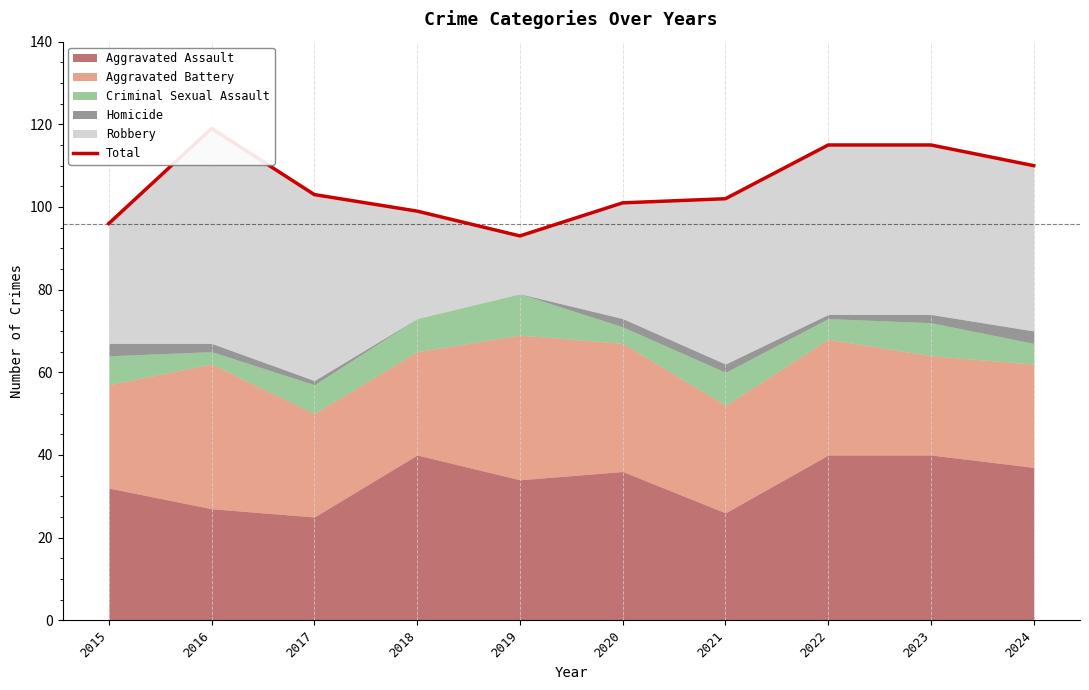

True or false: the data shows 103 at 2017.

True